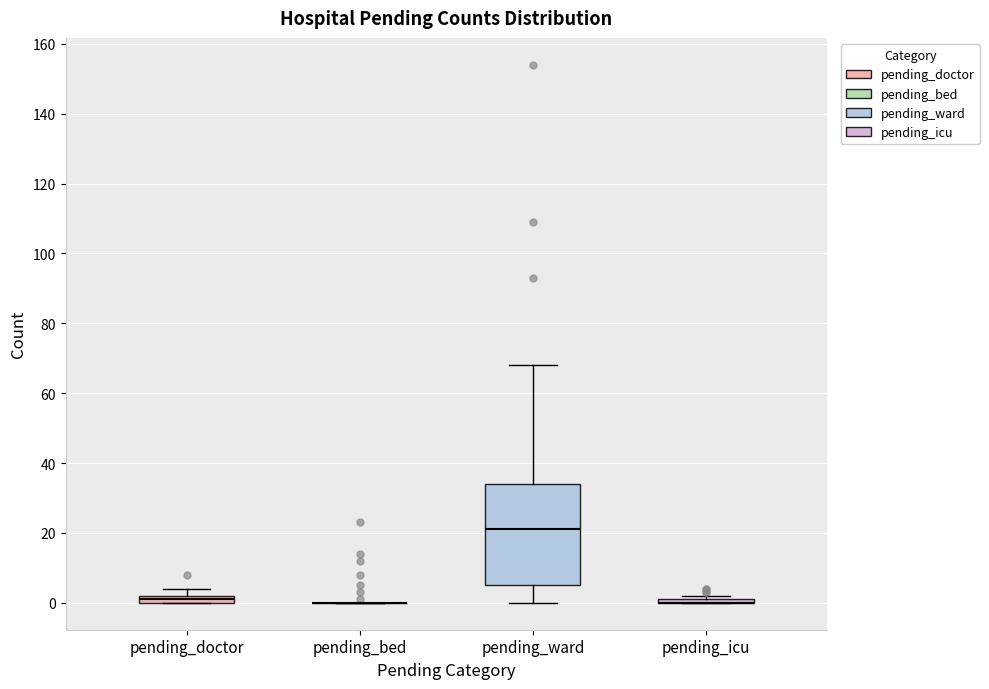

Which box is the tallest, from its lower edge to its upper edge?

pending_ward